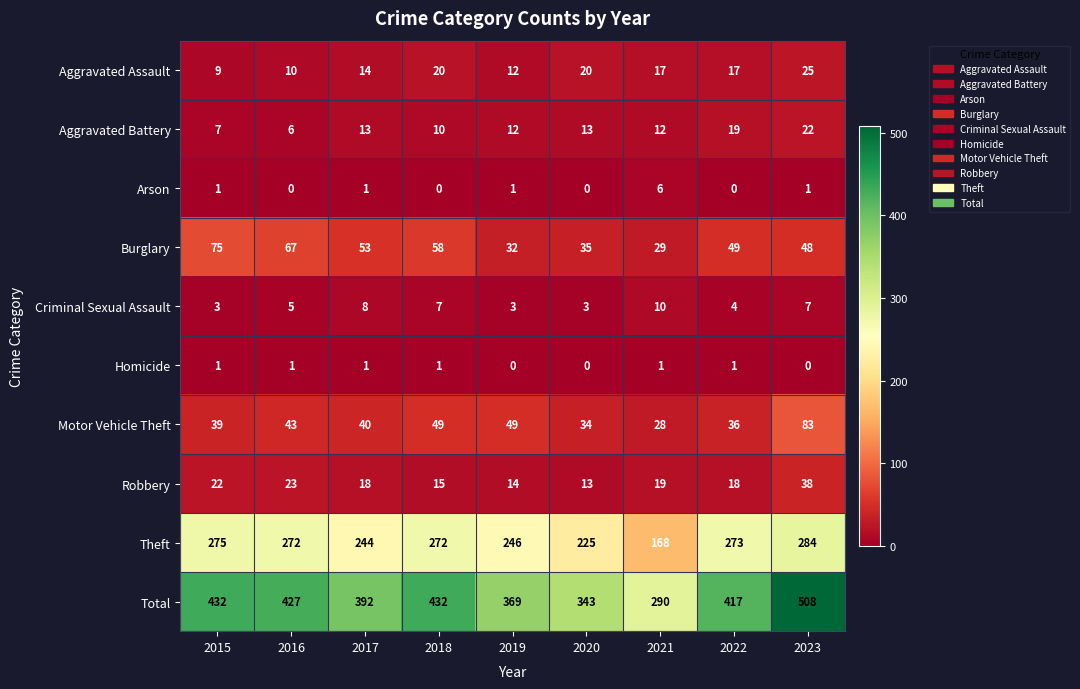

What is the spread (max minus min) of values at 2020?

343